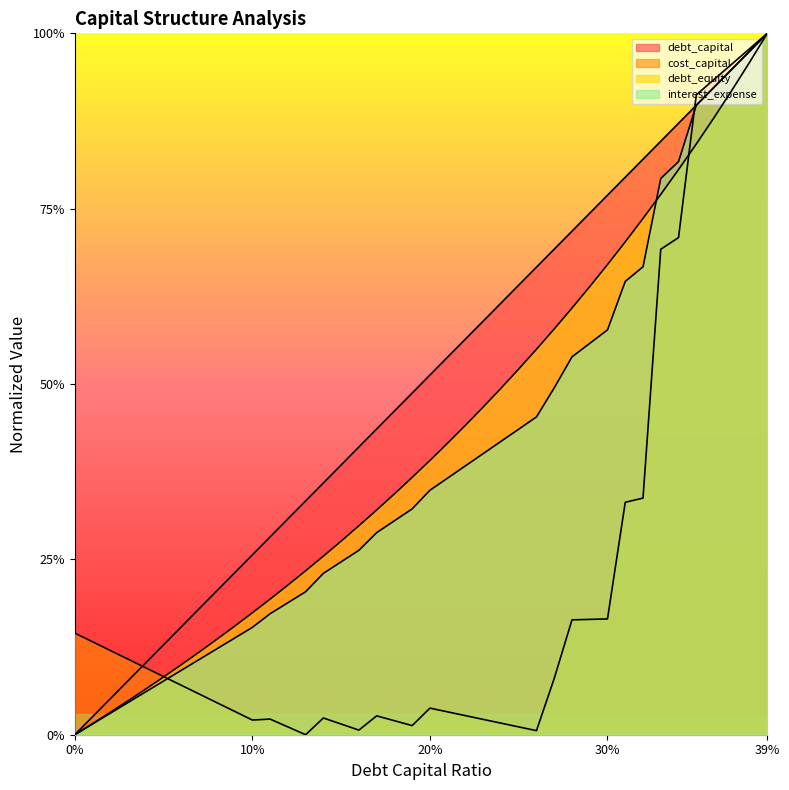

What is the total value across all series at 0.21?

1.4